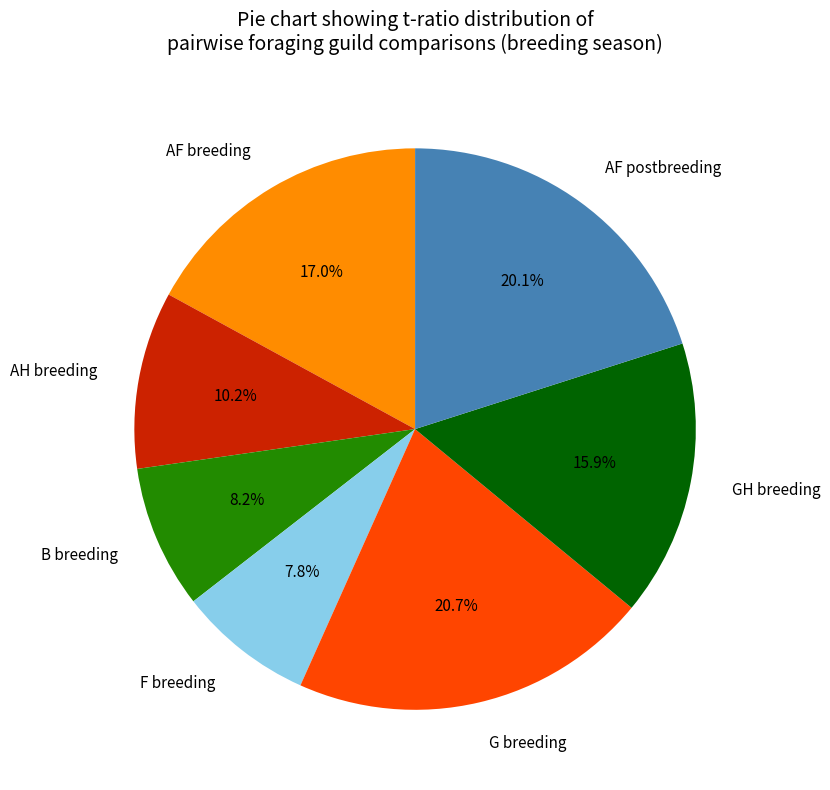

Which slice is the largest?

G breeding